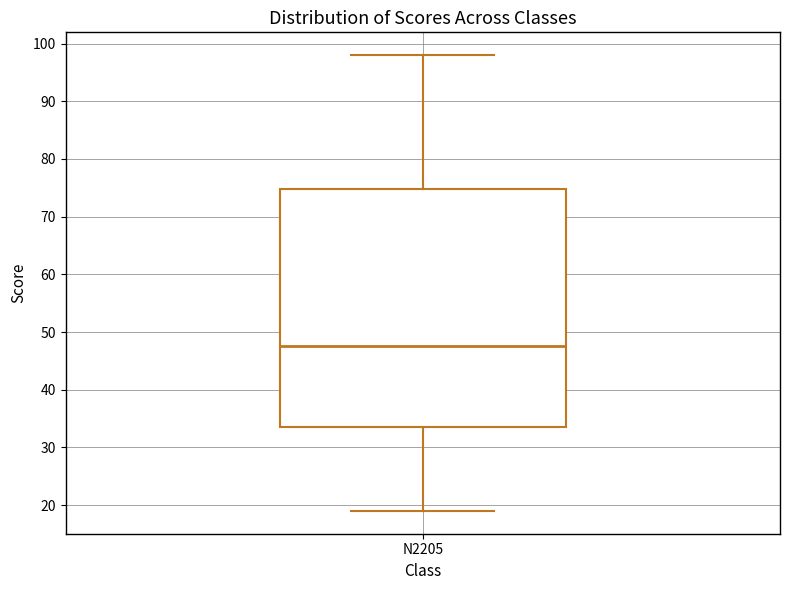

Transcribe this box plot: give where the median line is, the range the box spans, and where the two whiskers end, as read against the y-axis. The values are not printed on the chart, so give them approximately, as read against the axis.

median 48, box 34 to 75, whiskers 19 to 98